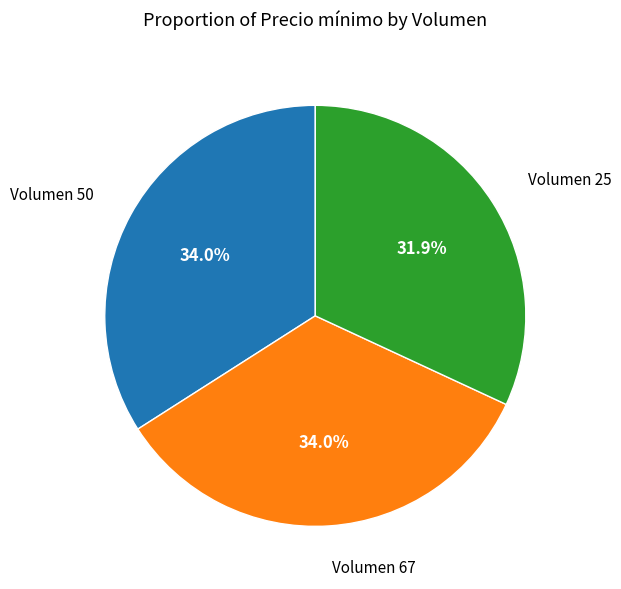

Is there any slice that represents more than half of the pie?

No